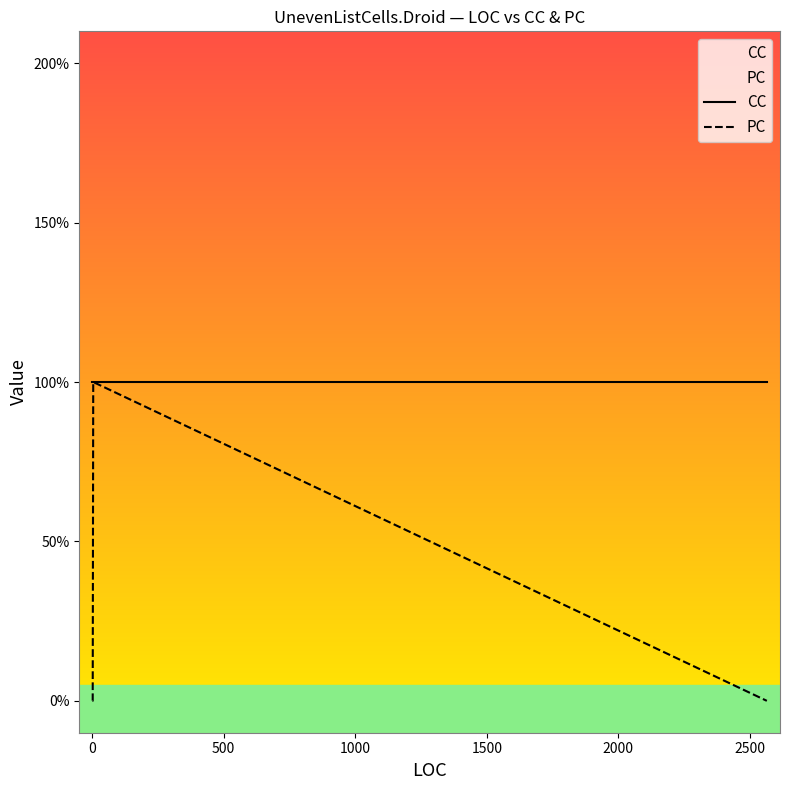

Which series has the largest total across all categories?

CC